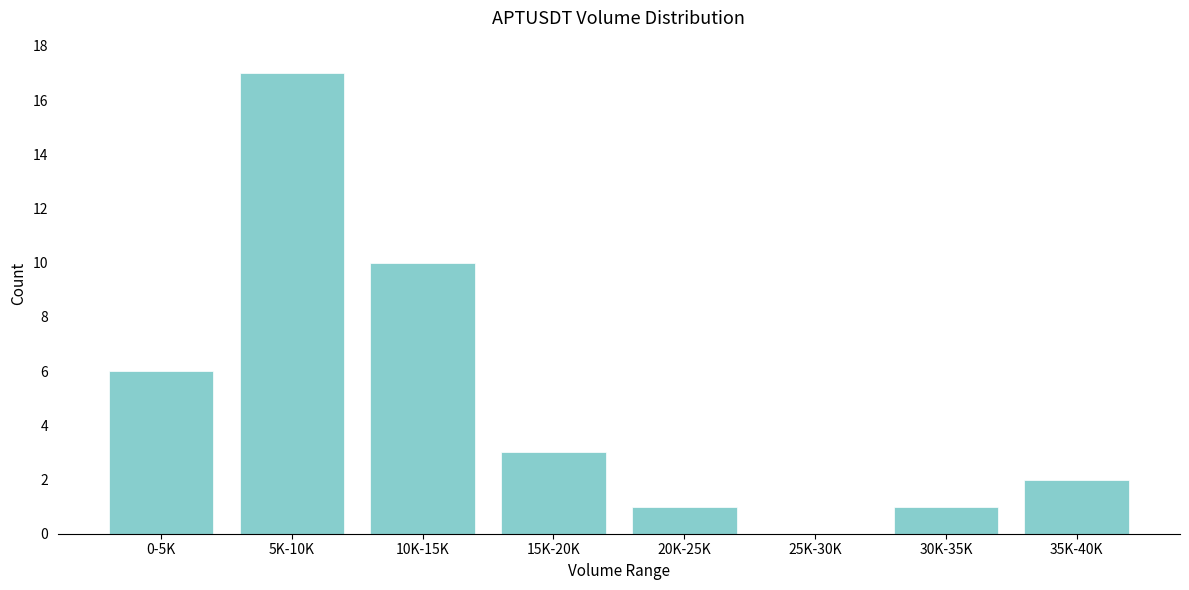

Reading left to right, what are all the values shown in this chart?

0-5K=6	5K-10K=17	10K-15K=10	15K-20K=3	20K-25K=1	25K-30K=0	30K-35K=1	35K-40K=2